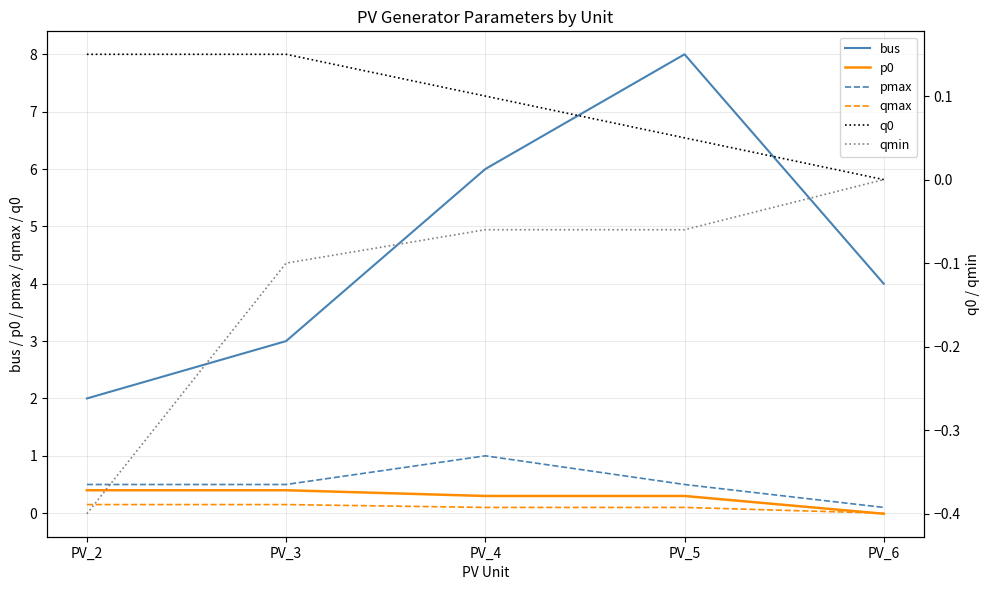

Which series has the largest range (max minus min)?

bus